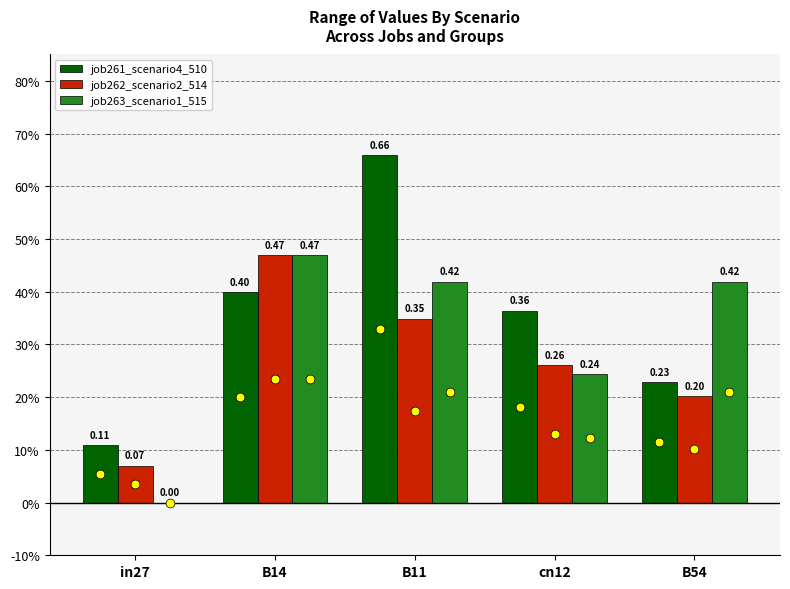

Which series has the widest spread of Y values?

job261_scenario4_510